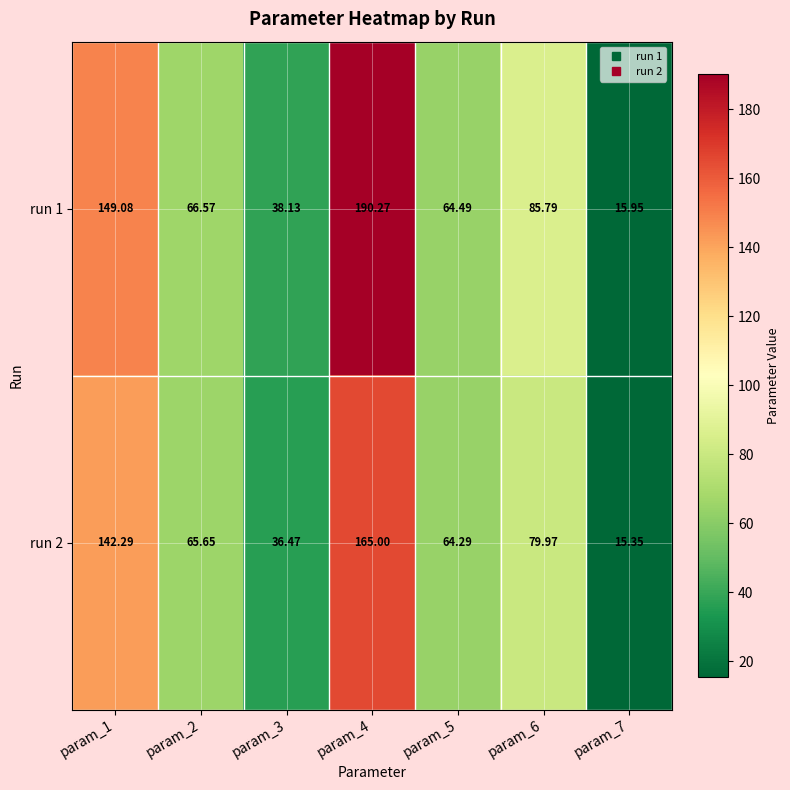

Which series has the largest total across all categories?

run 1